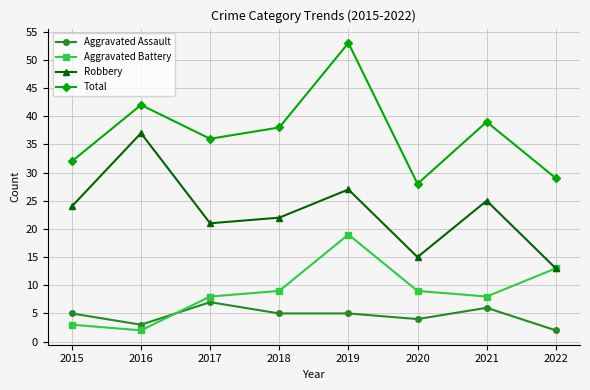

Does the chart display data point markers on the line(s)?

Yes